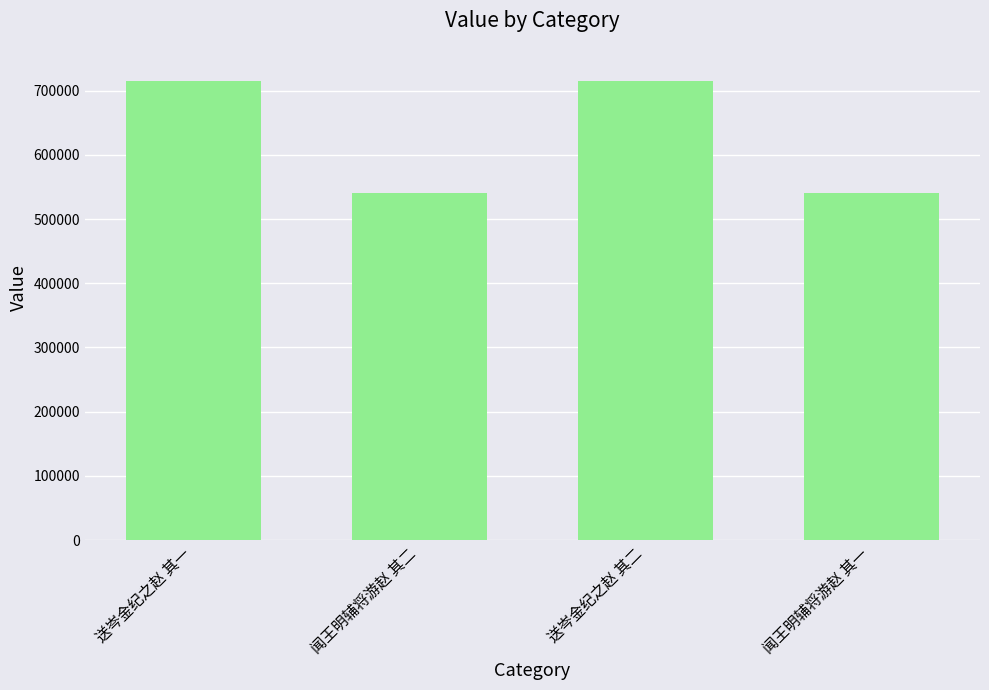

Does the chart contain stacked bars?

No